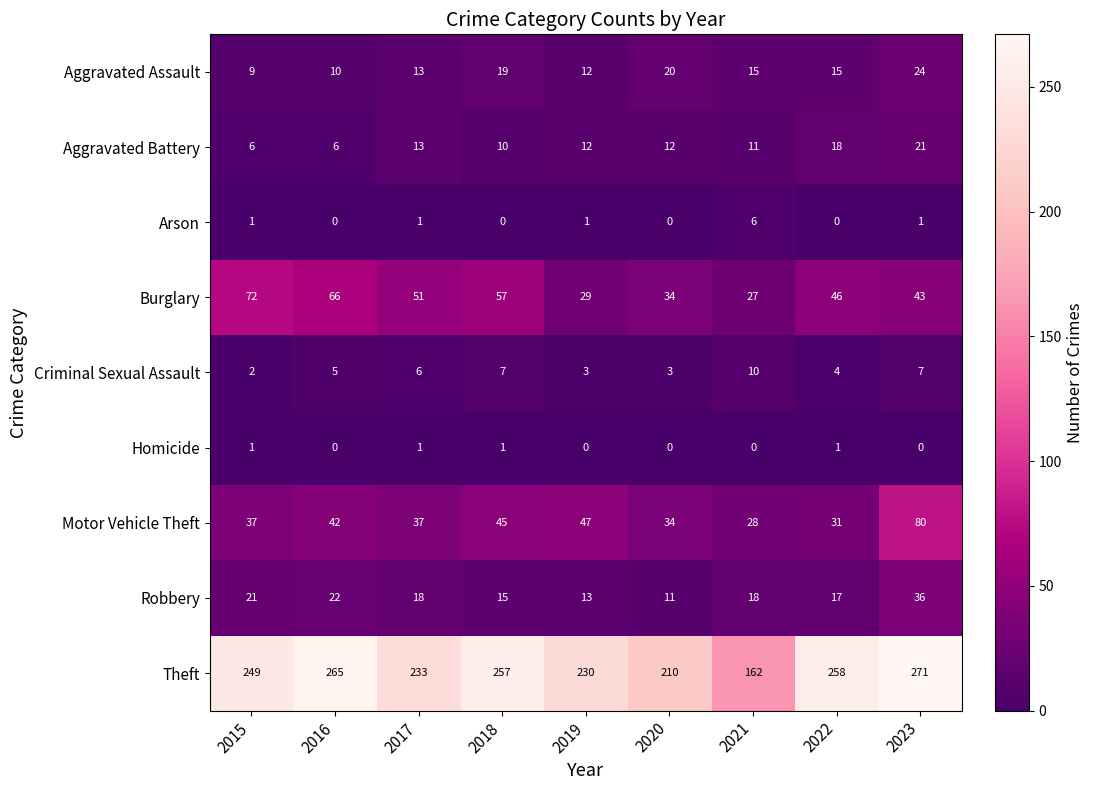

How many Arson values are between 0 and 1?

8